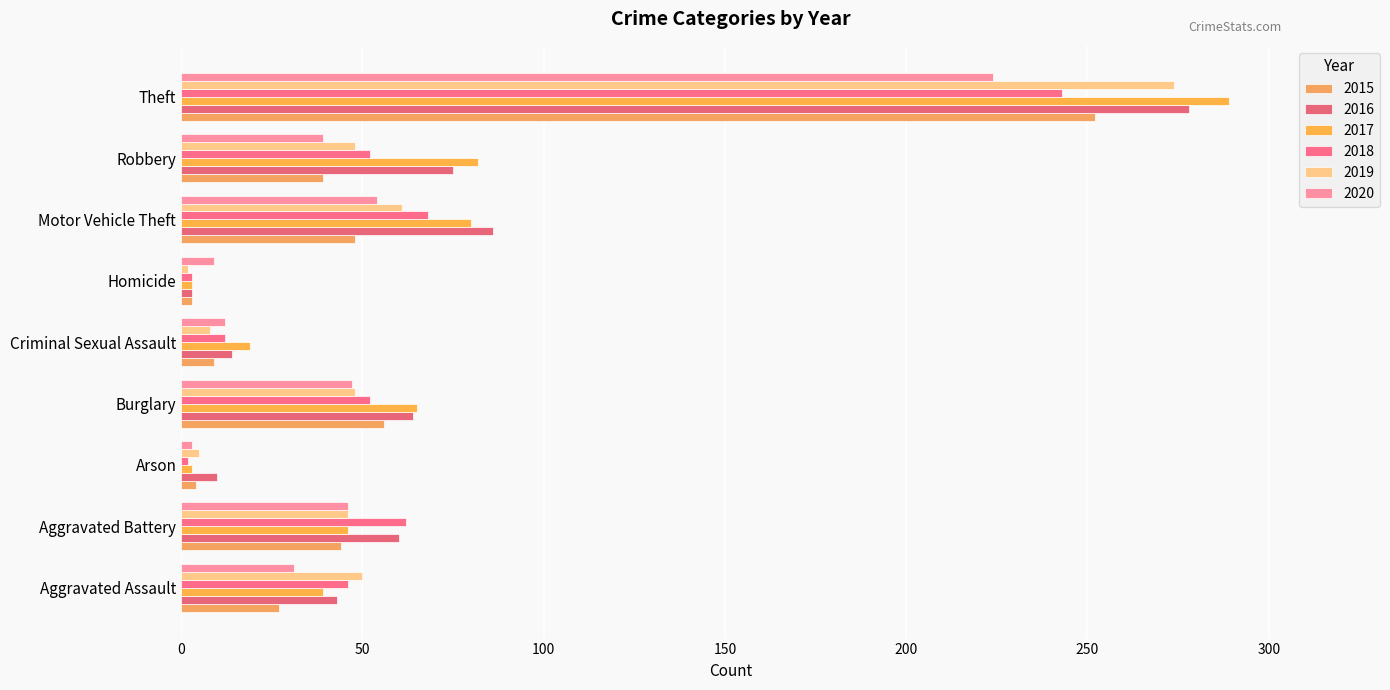

At Homicide, list the series in order from smallest to largest.

2019, 2015, 2016, 2017, 2018, 2020